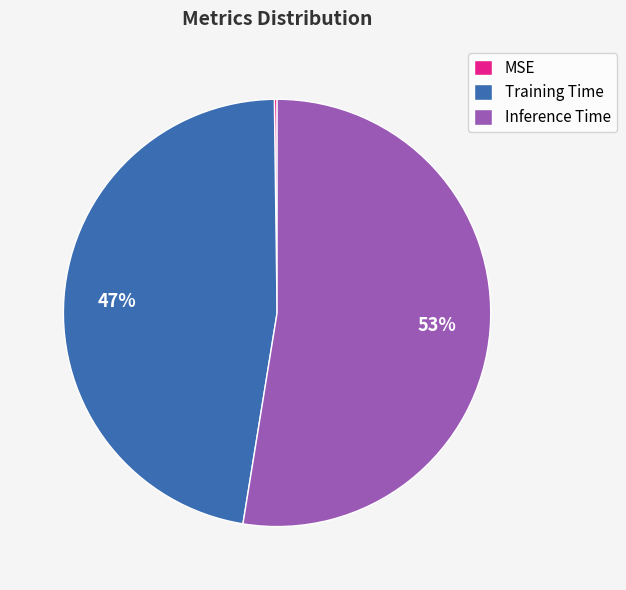

To the nearest percent, what is the average slice percentage?

33%